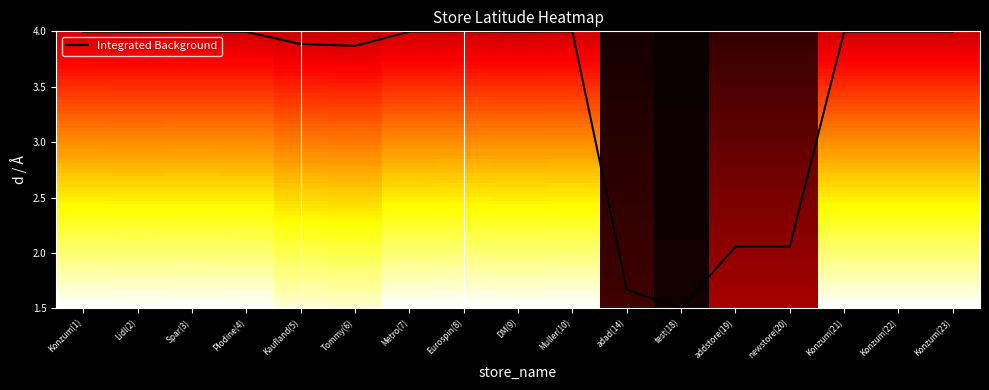

What is the average value?

3.5